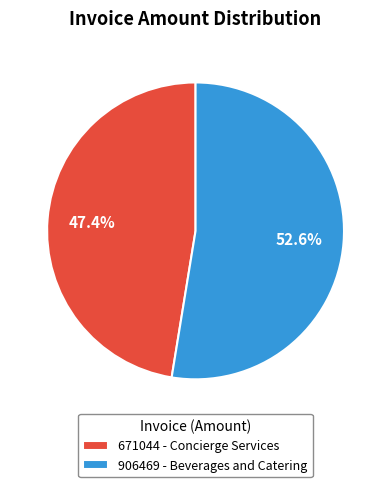

Is it true that 671044 - Concierge Services is 41% of the pie?

False